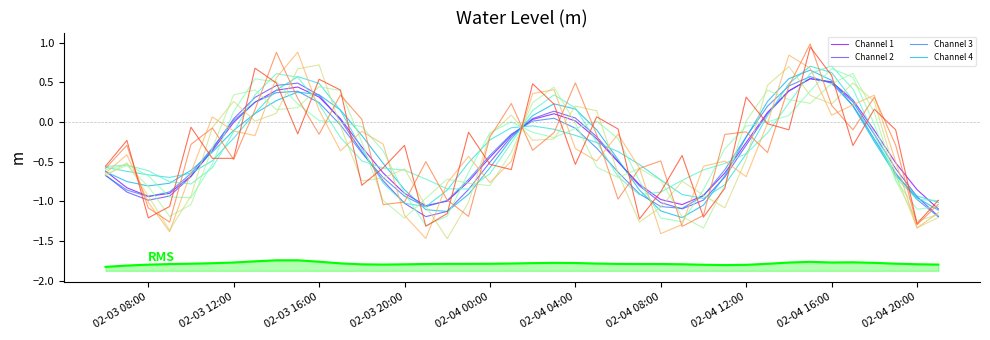

Where does the data first go above 0?

2023-02-03 13:00